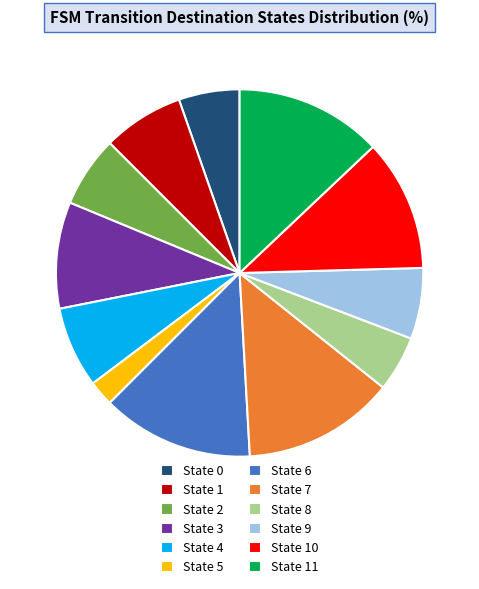

What is the smallest slice in the pie chart?

State 5